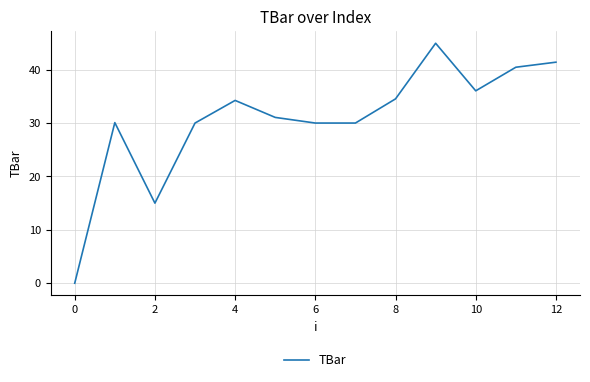

What is the difference between the maximum and minimum values?

44.9